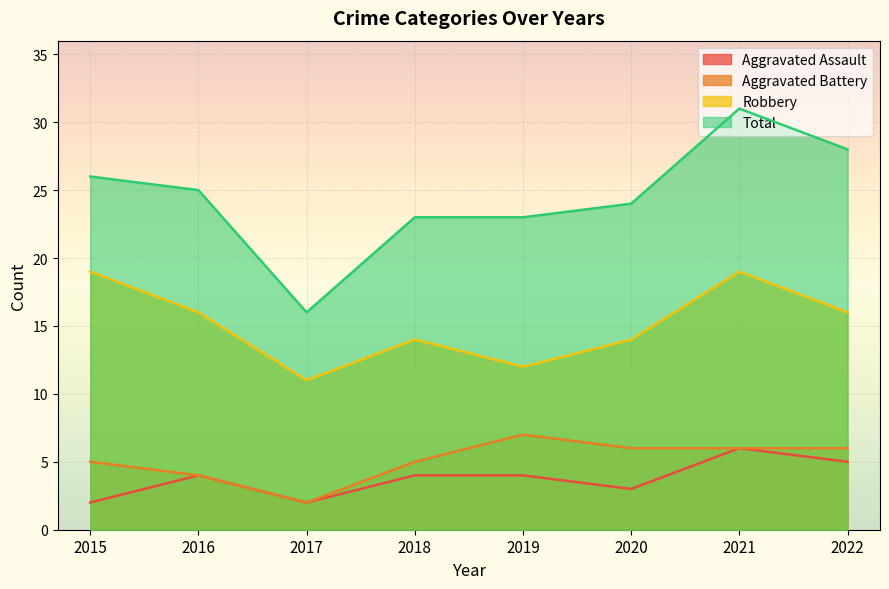

At which label does Aggravated Assault reach its peak?

2021